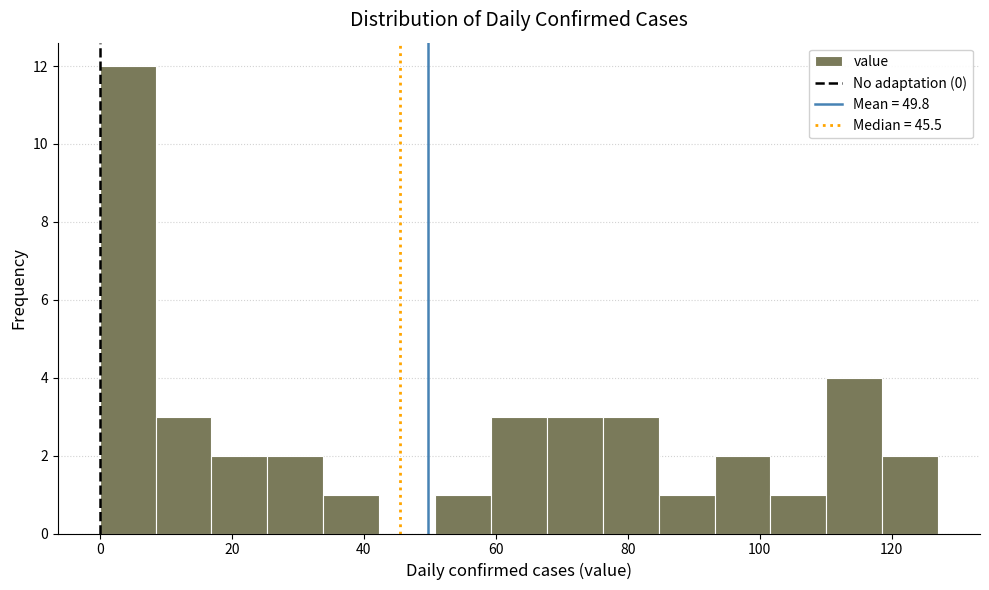

Reading left to right, transcribe this chart: for each bar, give the range it covers on the x-axis and its height. Neither the bar edges nor the heights are printed on the chart, so give them approximately, as read against the axes.

0 to 8: 12
8 to 16: 3
16 to 26: 2
26 to 34: 2
34 to 42: 1
42 to 50: 0
50 to 60: 1
60 to 68: 3
68 to 76: 3
76 to 84: 3
84 to 94: 1
94 to 102: 2
102 to 110: 1
110 to 118: 4
118 to 128: 2